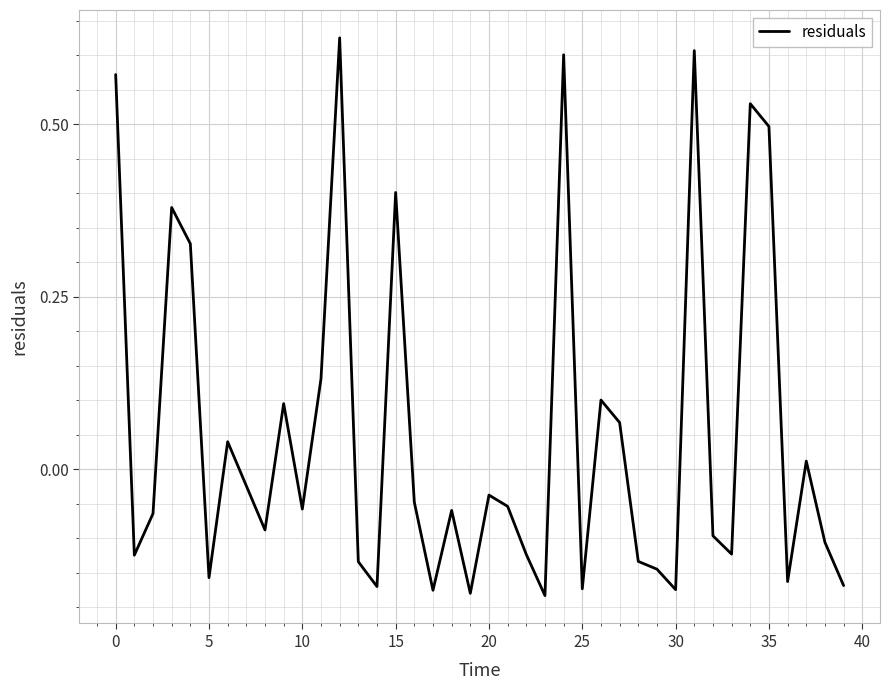

What is the difference between the maximum and minimum values?

0.8